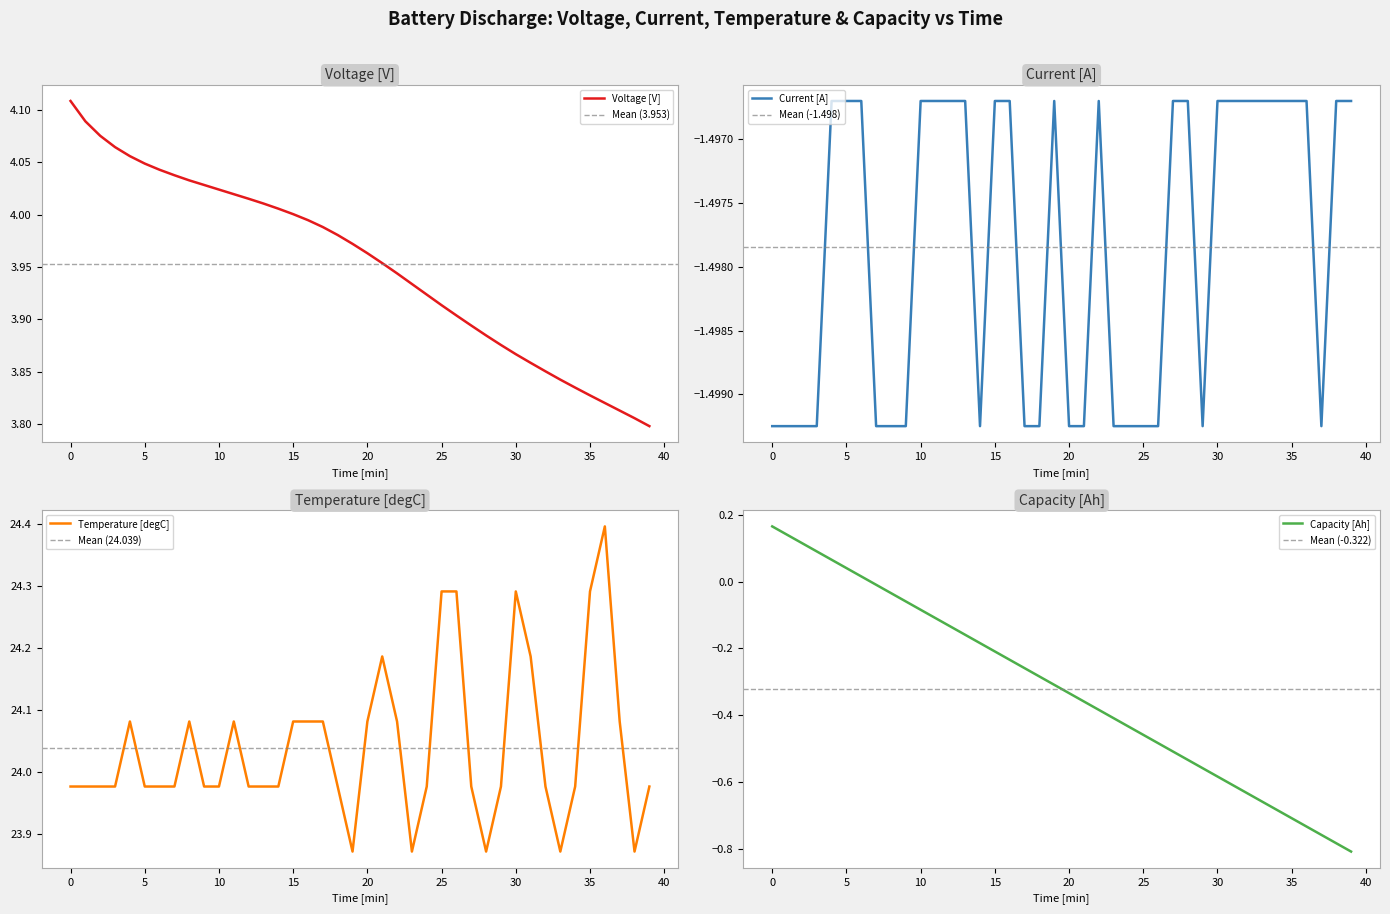

What is the smallest value displayed?

-1.5